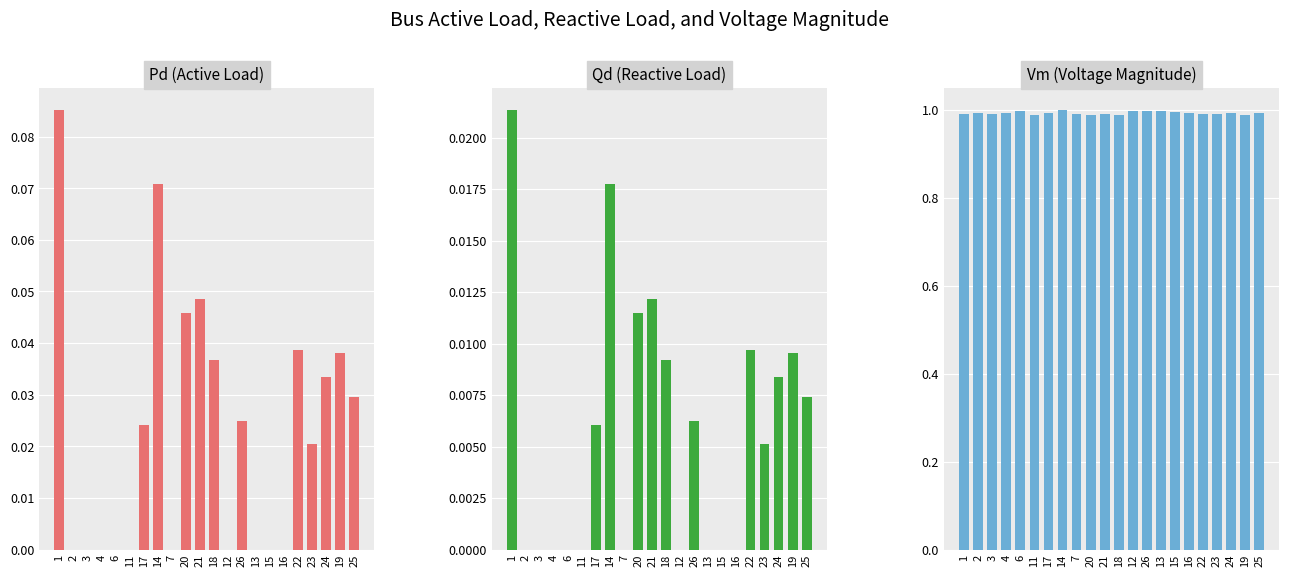

What are all the series names shown in the legend?

Pd (Active Load), Qd (Reactive Load), Vm (Voltage Magnitude)